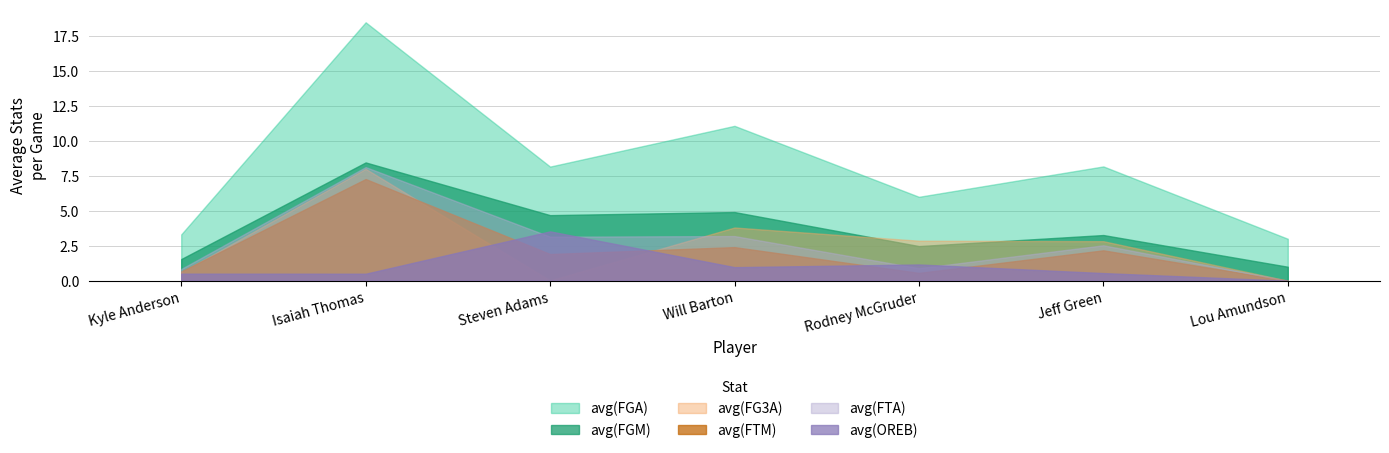

Reading left to right, transcribe all the data shown in this chart.

avg(FGM): 1.5	8.5	4.7	4.9	2.5	3.3	1.0
avg(FGA): 3.3	18.5	8.2	11.1	6.0	8.2	3.0
avg(FG3A): 0.6	8.0	0.0	3.8	2.9	2.8	0.0
avg(FTM): 0.7	7.3	1.9	2.4	0.6	2.2	0.0
avg(FTA): 0.8	8.1	3.1	3.2	0.9	2.5	0.0
avg(OREB): 0.5	0.5	3.5	1.0	1.2	0.5	0.0